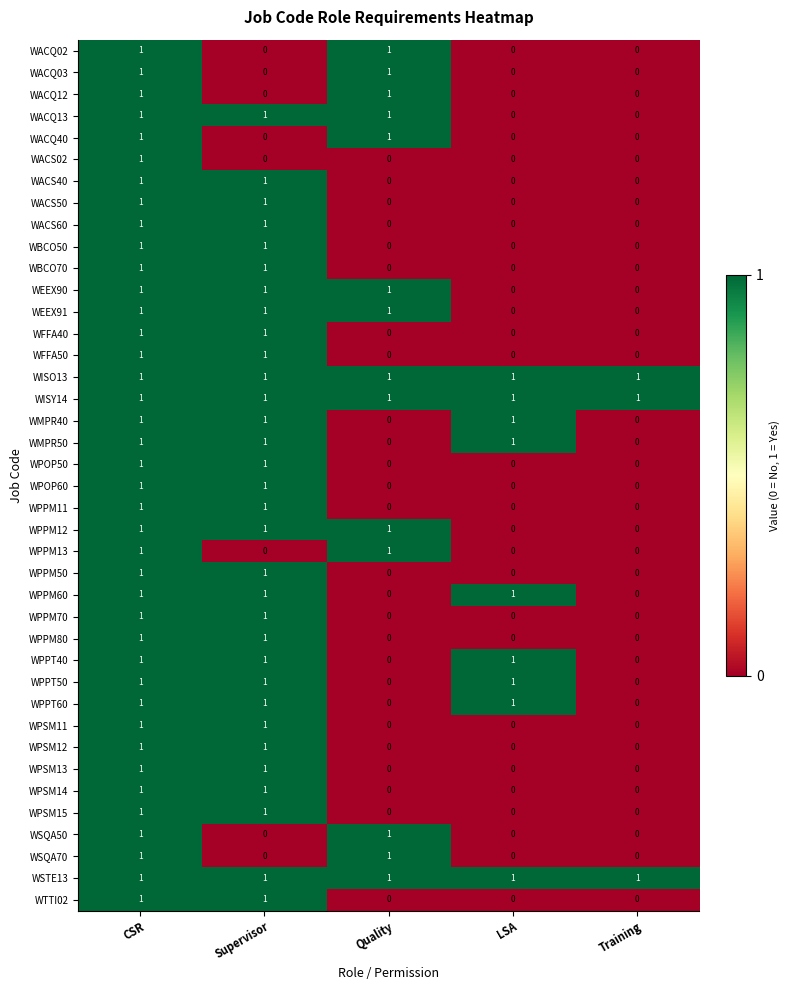

The WSQA50 series shows 0 at Training. True or false?

True